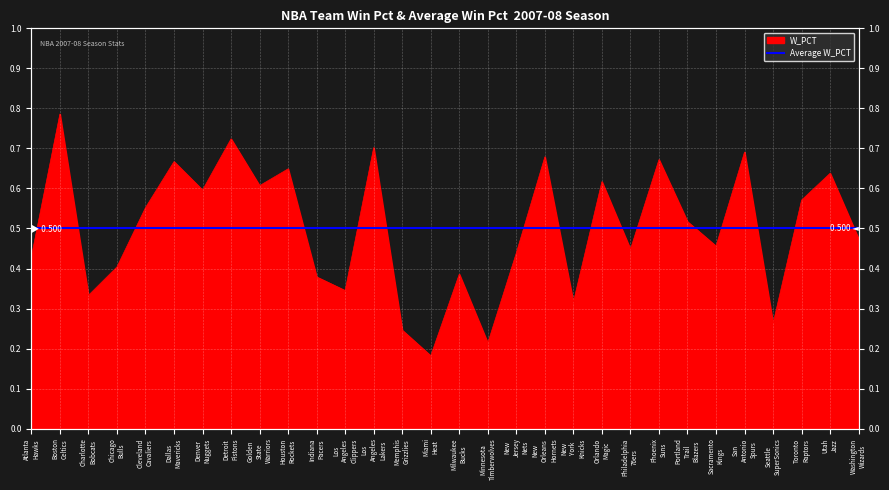

Which category has the highest value across all series?

Boston Celtics